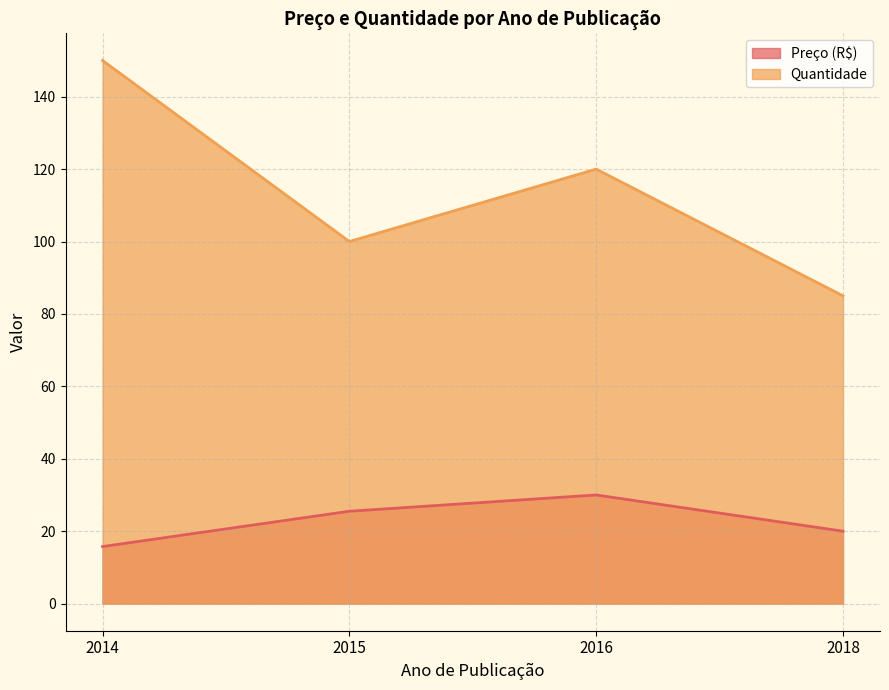

True or false: Preço (R$) and Quantidade cross at least once.

False